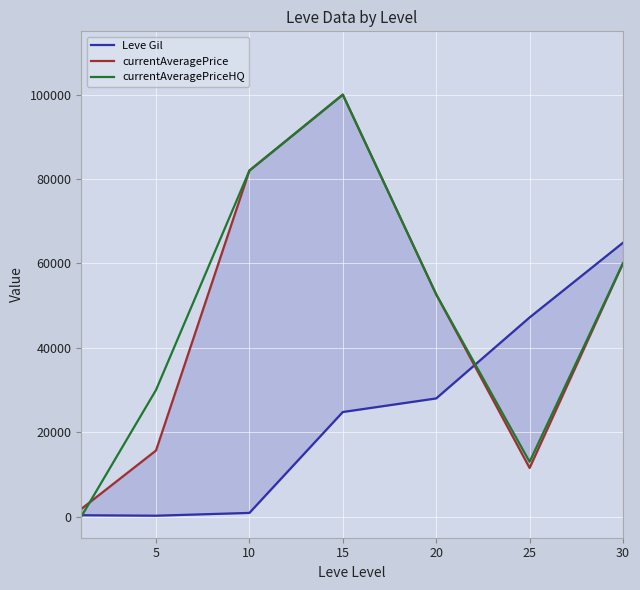

What is the minimum value for currentAveragePrice?

1820.0